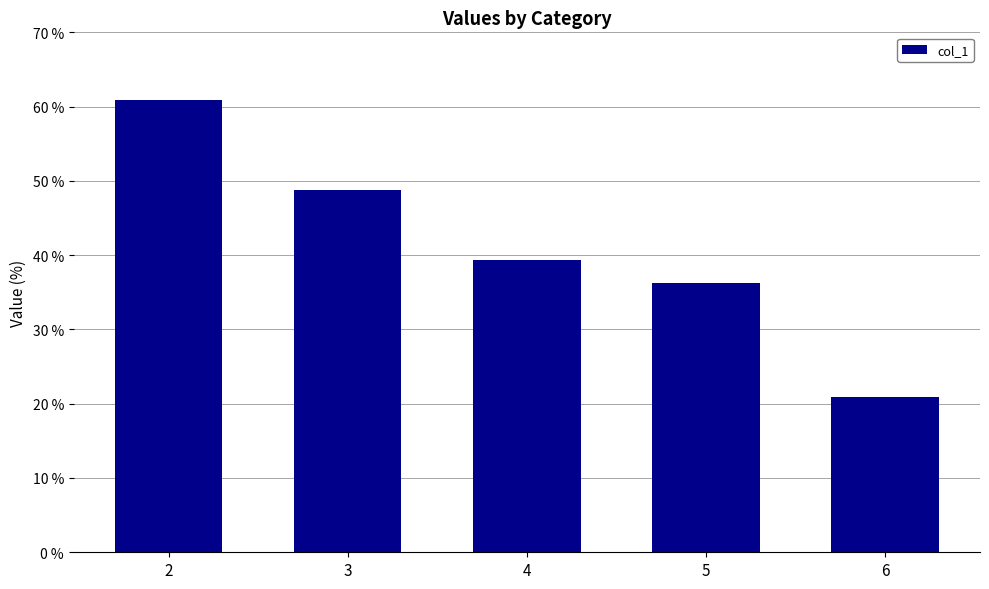

Reading left to right, extract all data points from this chart.

2=60.9	3=48.8	4=39.4	5=36.3	6=20.9